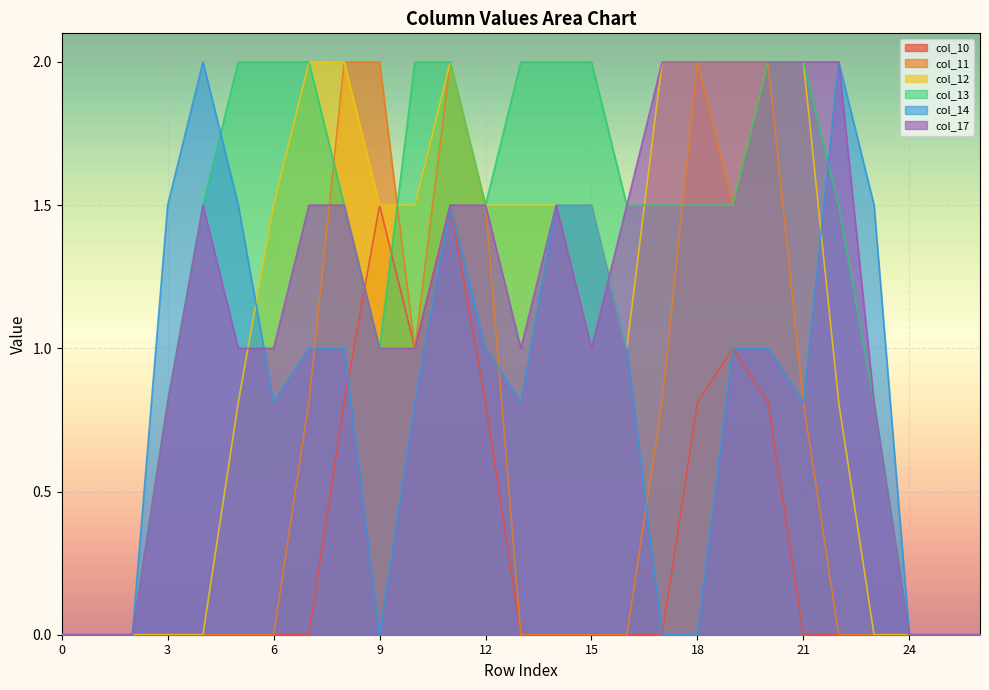

What is the average value of the col_12 series?

1.1